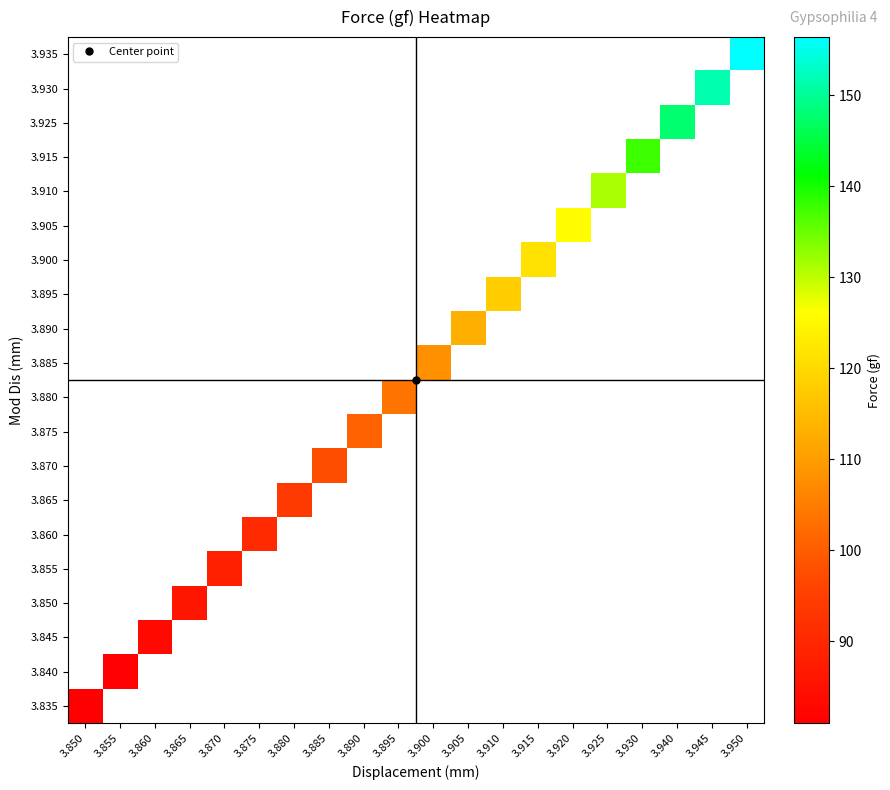

Between 3.895 and 3.930, which is larger?

3.930